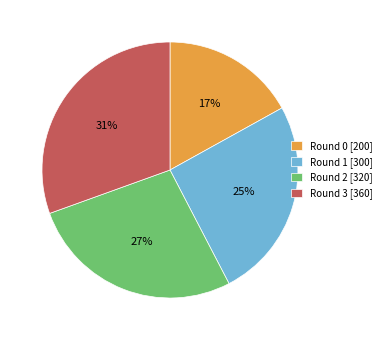

To the nearest percent, what is the difference between the largest and smallest slice percentages?

14%